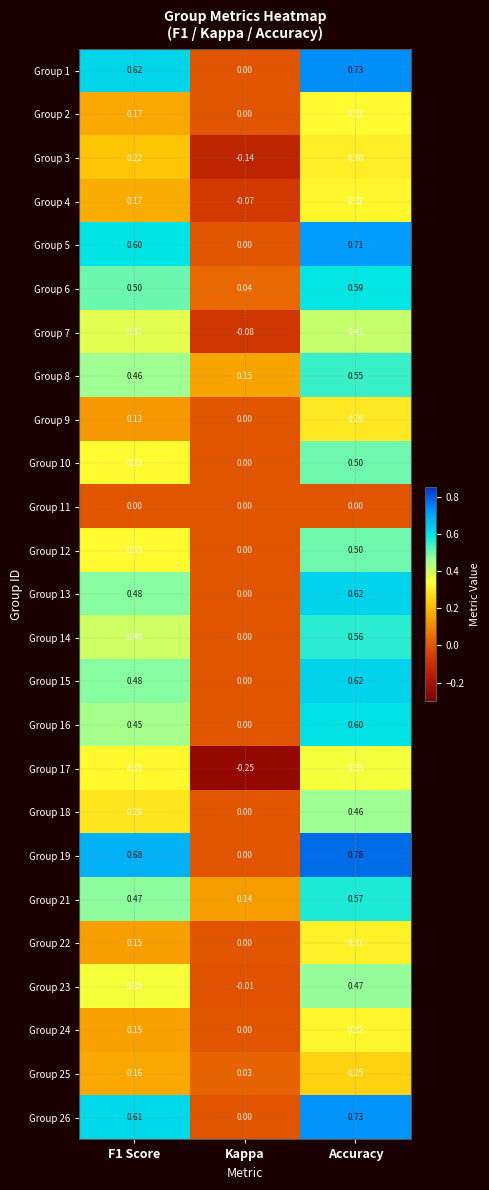

Is the value of Group 22 at Accuracy greater than the value of Group 13 at Accuracy?

No